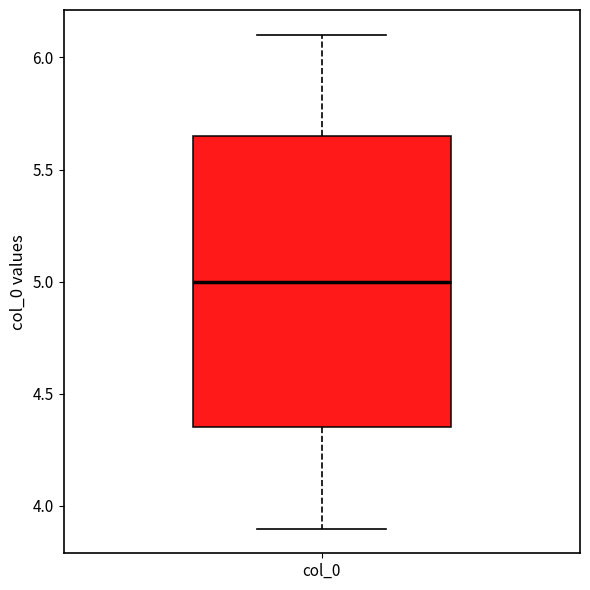

Transcribe this box plot: give where the median line is, the range the box spans, and where the two whiskers end, as read against the y-axis. The values are not printed on the chart, so give them approximately, as read against the axis.

median 5.00, box 4.35 to 5.65, whiskers 3.90 to 6.10